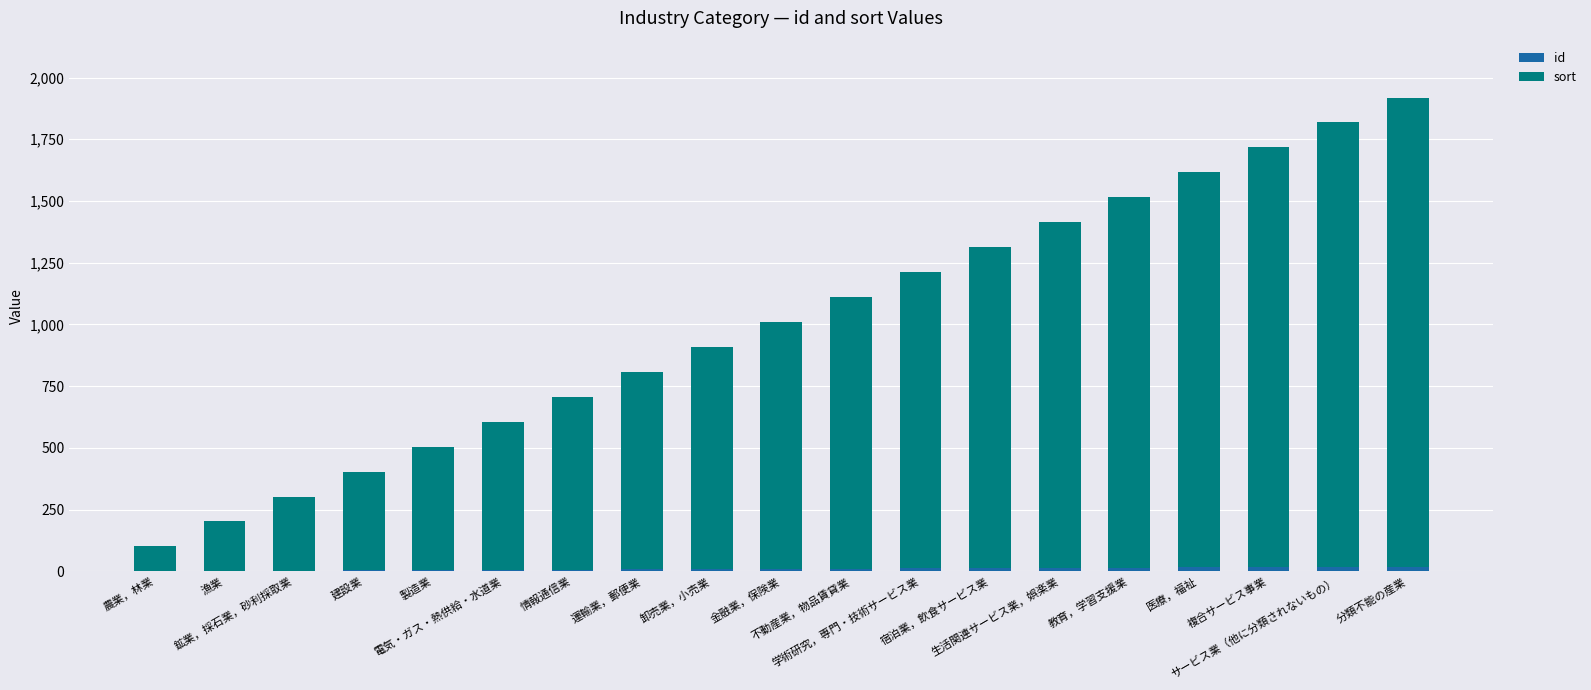

Rank the categories by sort value from highest to lowest.

分類不能の産業, サービス業（他に分類されないもの）, 複合サービス事業, 医療，福祉, 教育，学習支援業, 生活関連サービス業，娯楽業, 宿泊業，飲食サービス業, 学術研究，専門・技術サービス業, 不動産業，物品賃貸業, 金融業，保険業, 卸売業，小売業, 運輸業，郵便業, 情報通信業, 電気・ガス・熱供給・水道業, 製造業, 建設業, 鉱業，採石業，砂利採取業, 漁業, 農業，林業